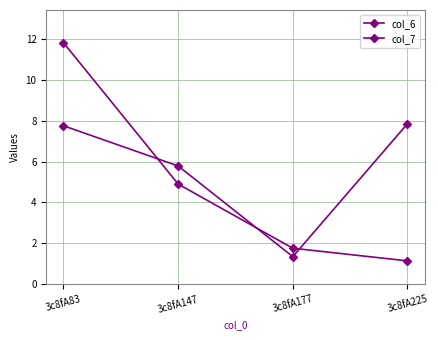

What is the difference between the second highest and second lowest values in the col_6 series?

3.1